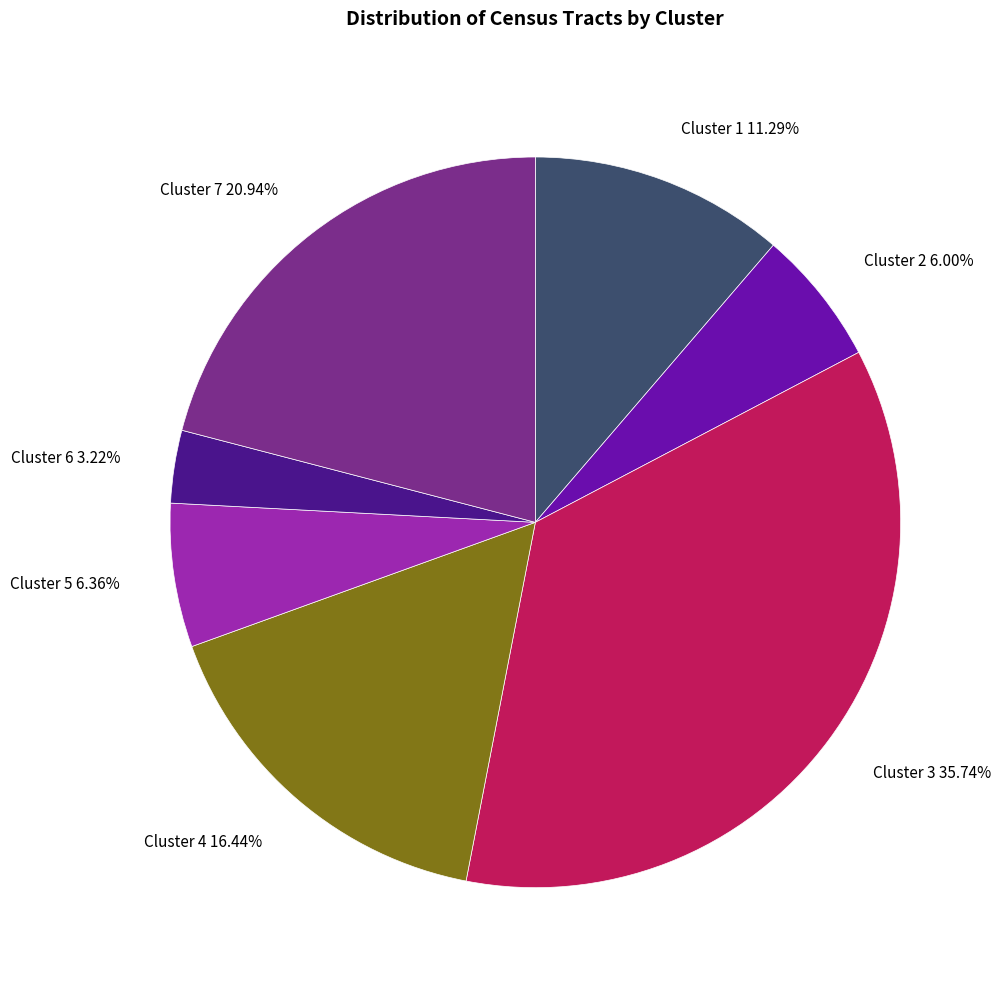

Which slice is the largest?

Cluster 3 35.74%